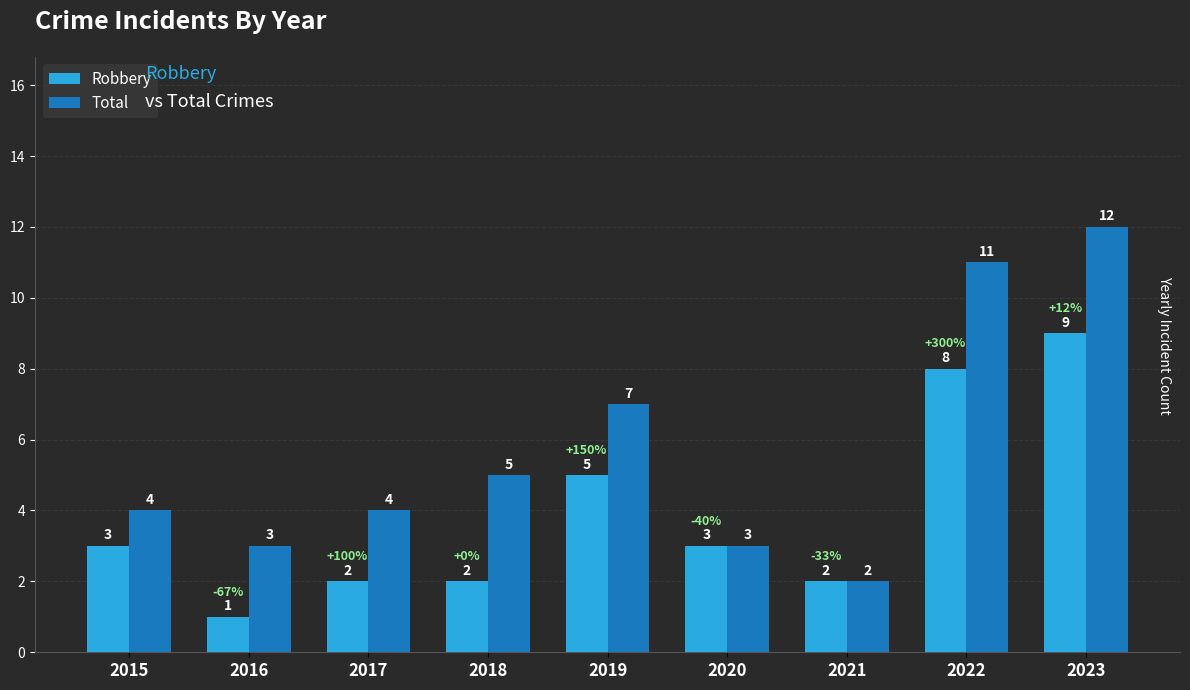

The value of Robbery at 2017 is 1. True or false?

False